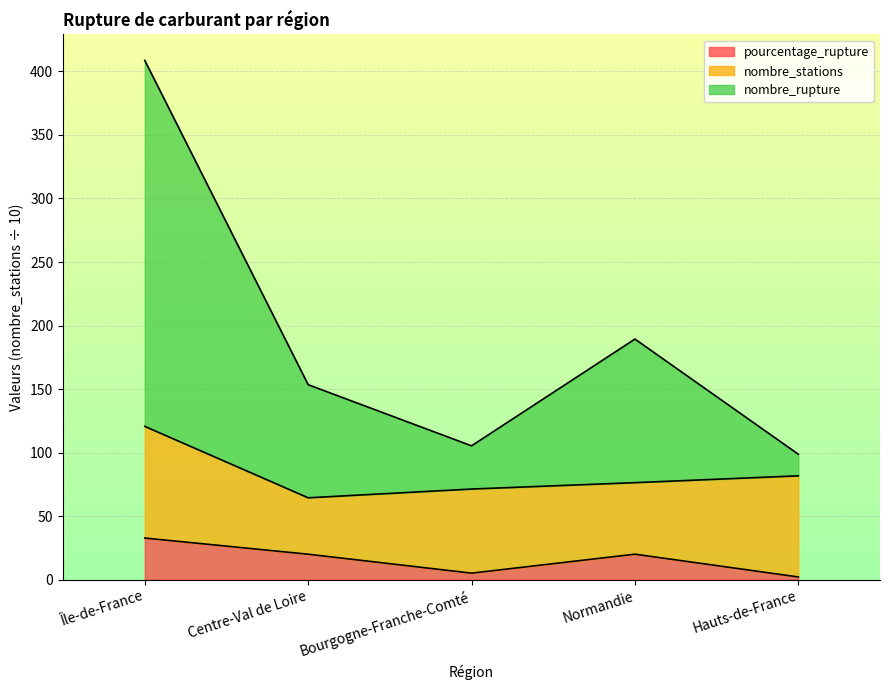

What is the maximum value shown in the chart?

408.7